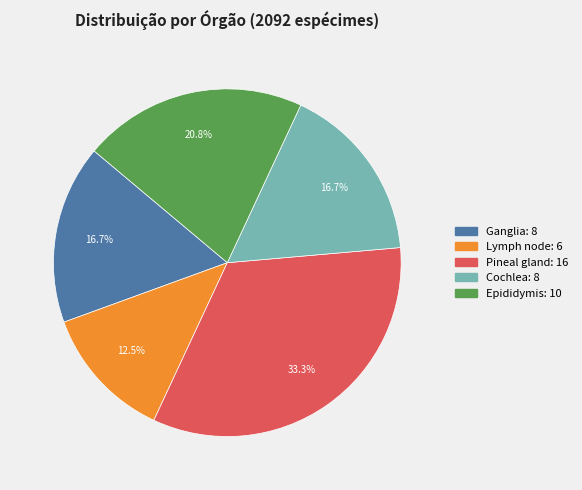

What portion of the pie excludes Lymph node?

87.5%